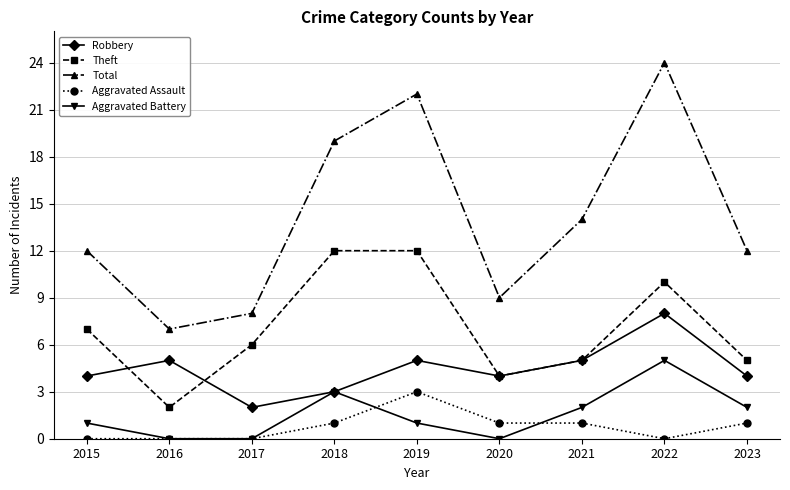

What are all the series names shown in the legend?

Robbery, Theft, Total, Aggravated Assault, Aggravated Battery